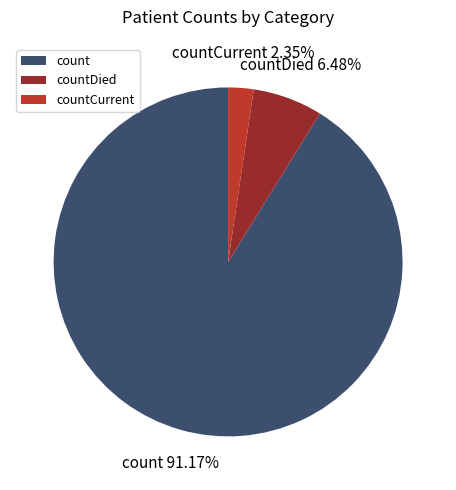

Count the number of slices in the pie.

3